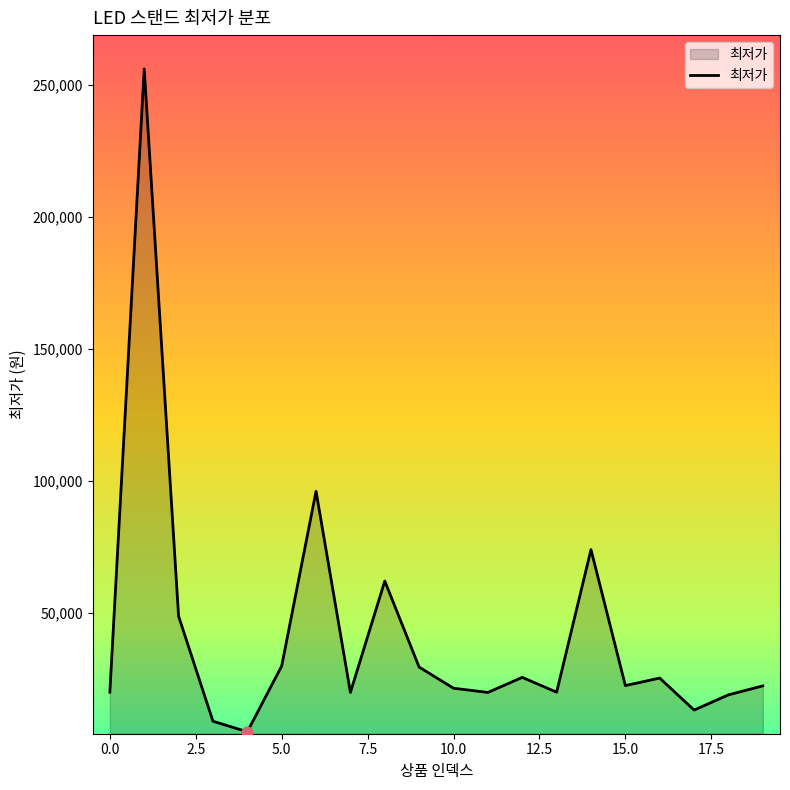

What is the maximum value shown in the chart?

256000